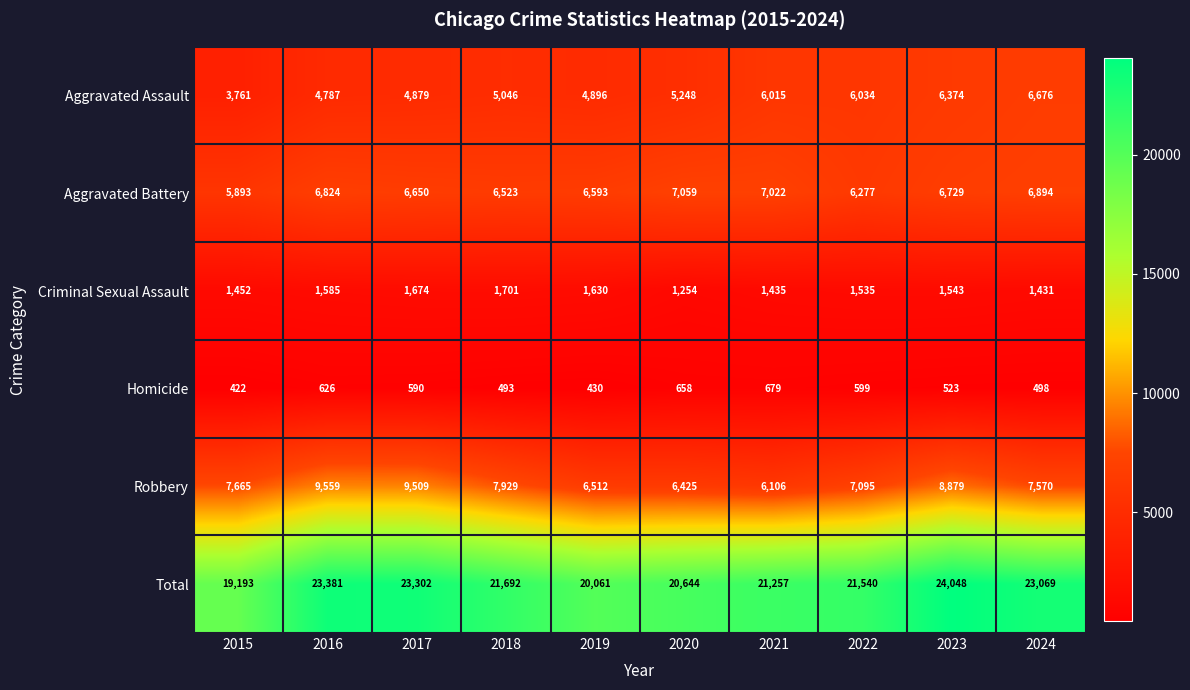

What is the difference between the maximum and second lowest values in the Aggravated Battery series?

782